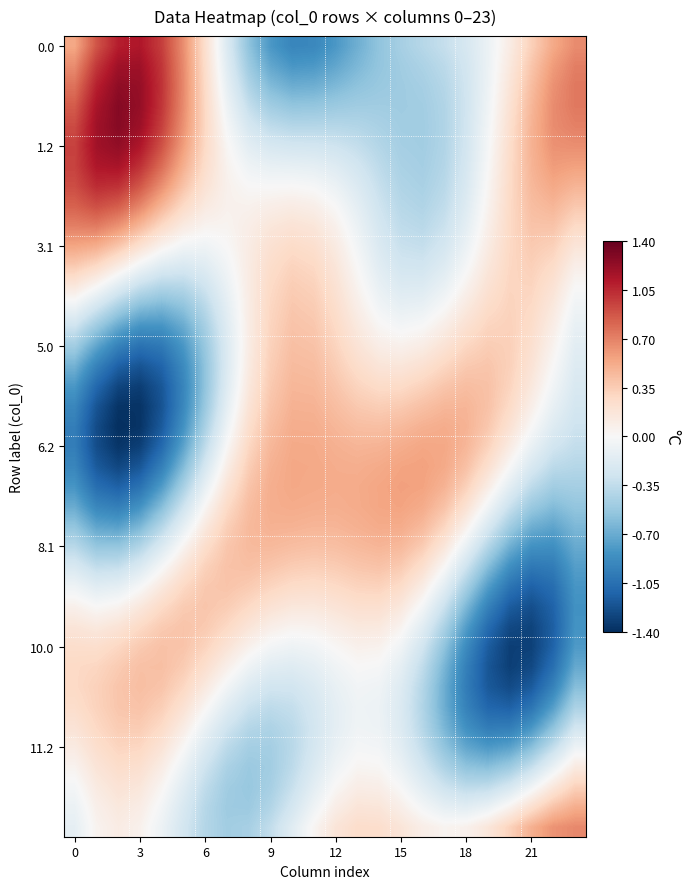

What is the smallest value displayed?

-1.4